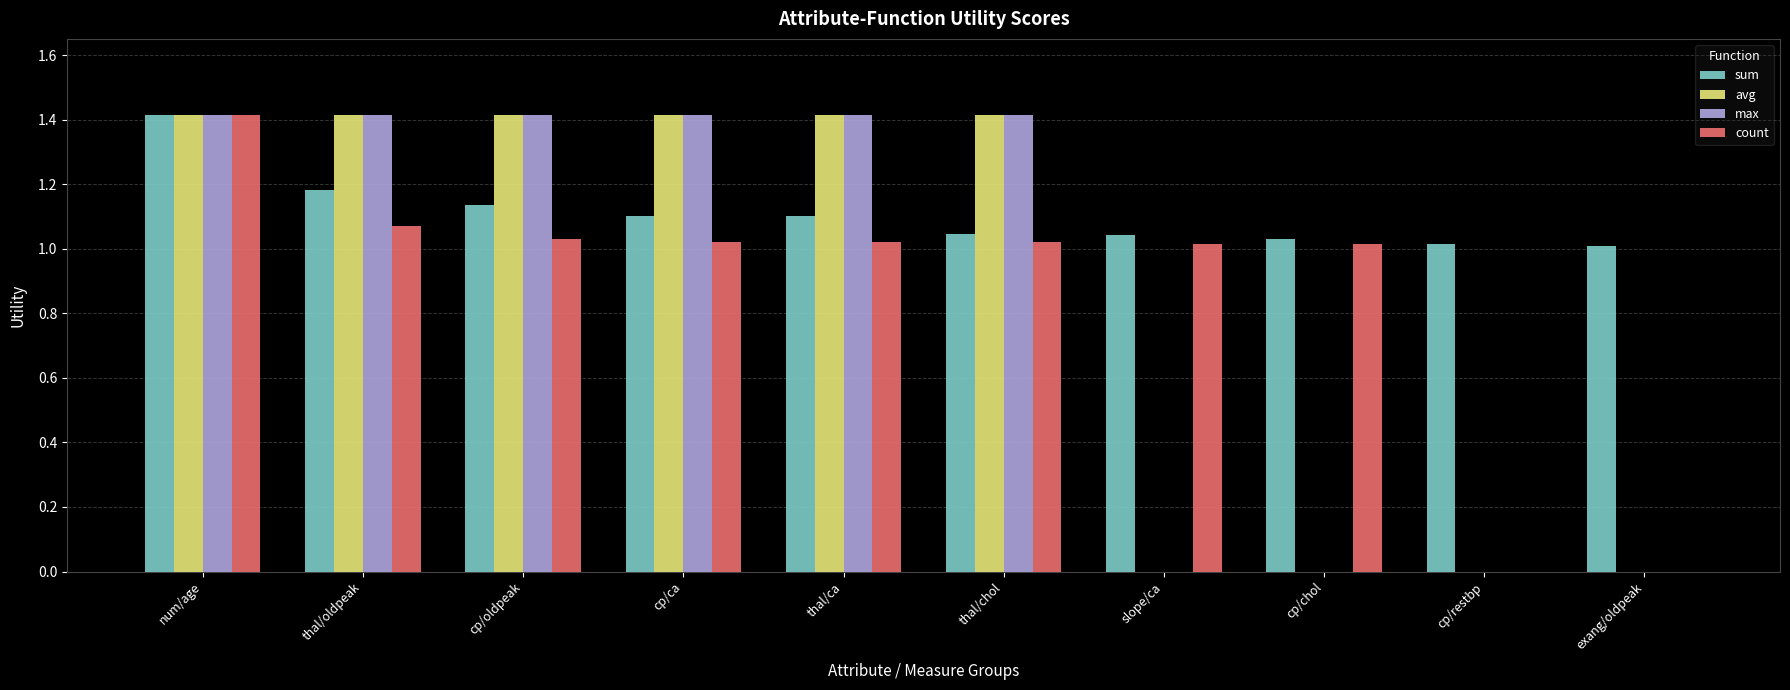

How many groups of bars are there?

10